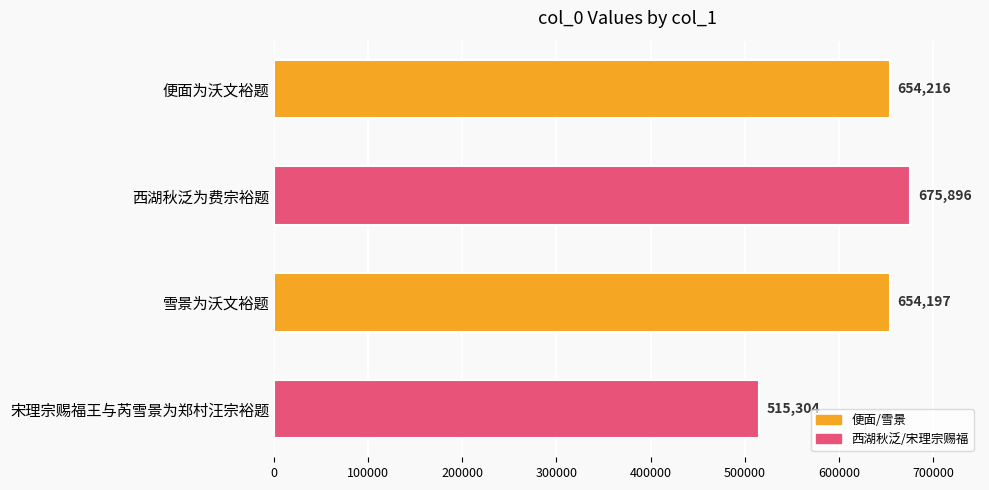

Where is the data nearest to the value 595600?

雪景为沃文裕题